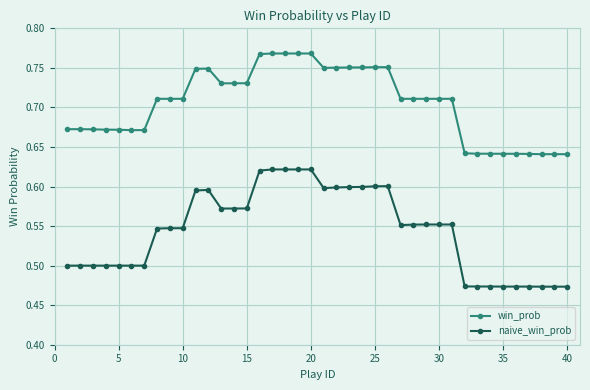

List the series in order of their overall mean, lowest first.

naive_win_prob, win_prob